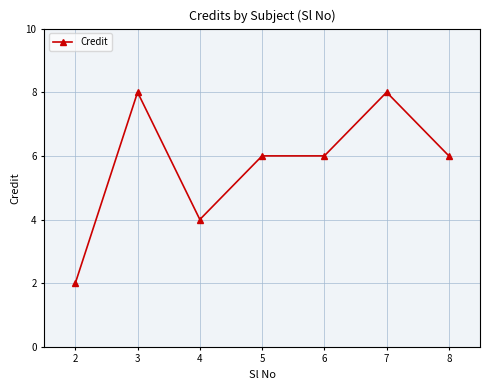

Where is the first local maximum?

3